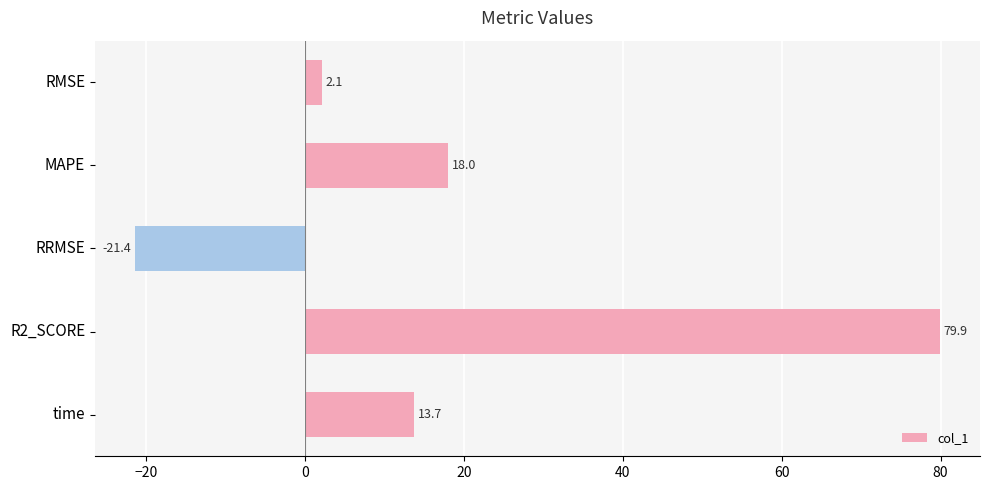

True or false: the data shows -12.8 at RRMSE.

False